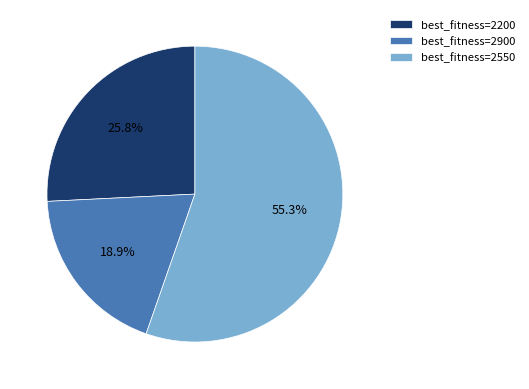

How many segments does this pie chart have?

3